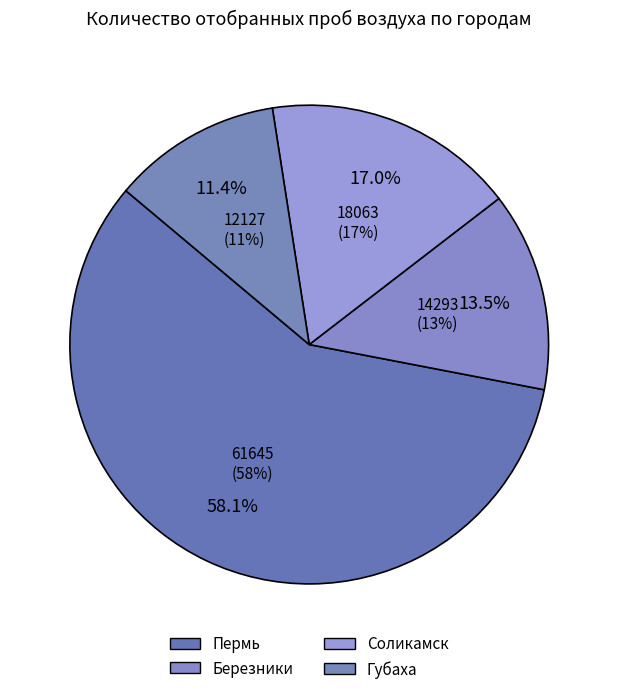

To the nearest percent, what portion does Соликамск represent?

17%